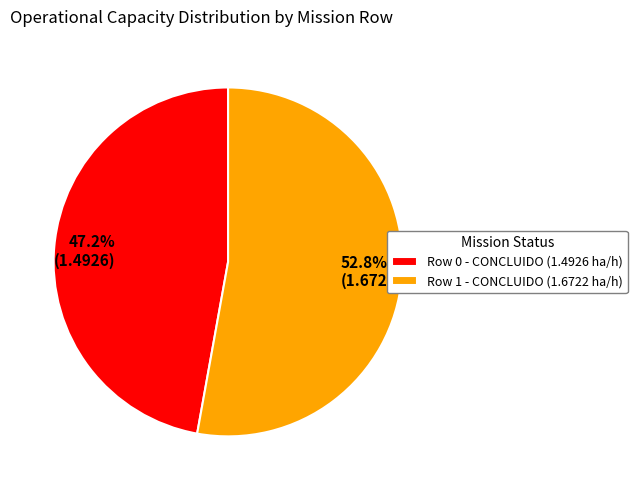

To the nearest percent, what is the difference between the largest and smallest slice percentages?

6%